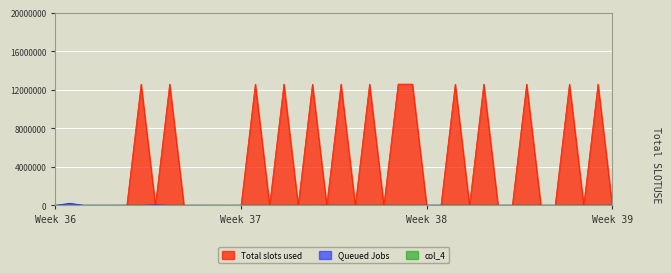

Which series has the largest range (max minus min)?

Total slots used